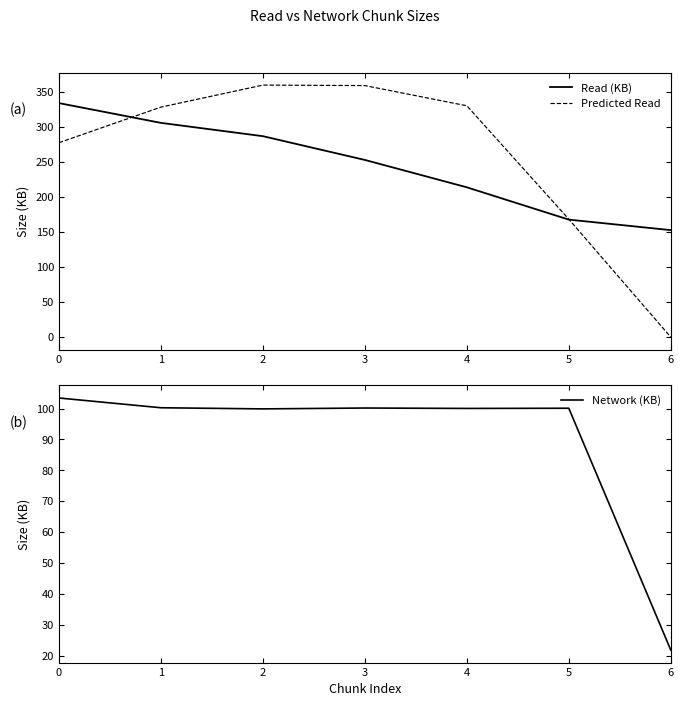

Which has a higher value, 1 or 2?

1